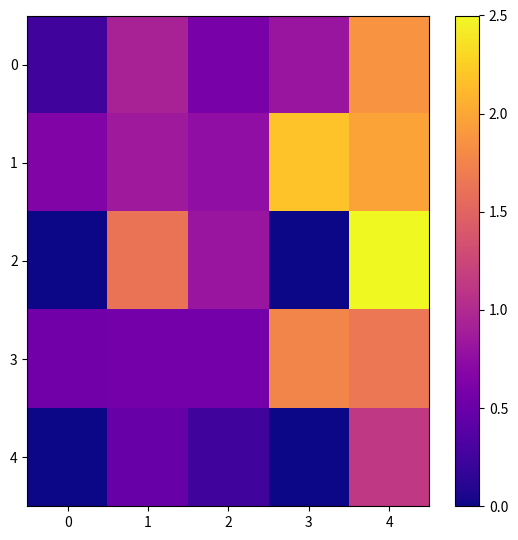

Which series has the largest total across all categories?

1